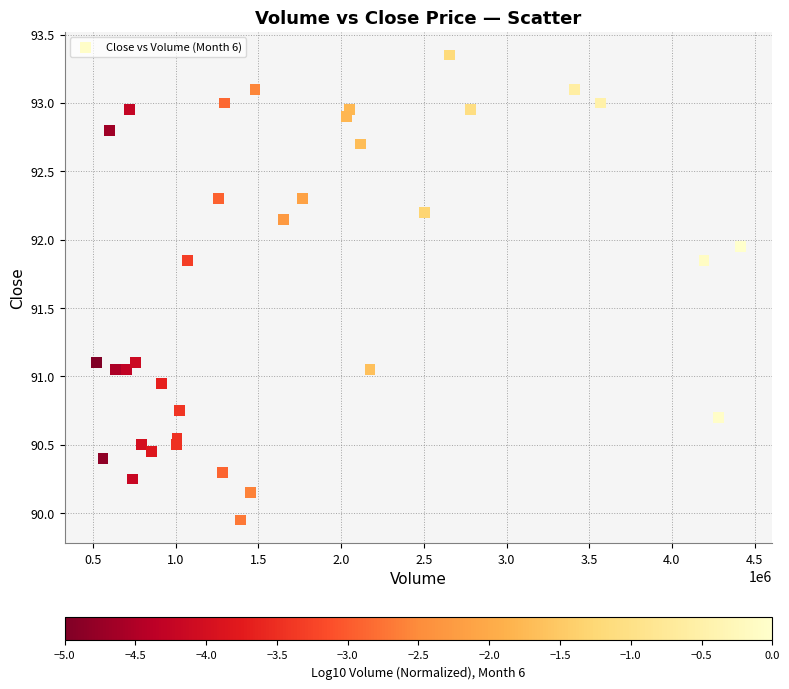

What is the range of X values (max minus min)?

3890842.0